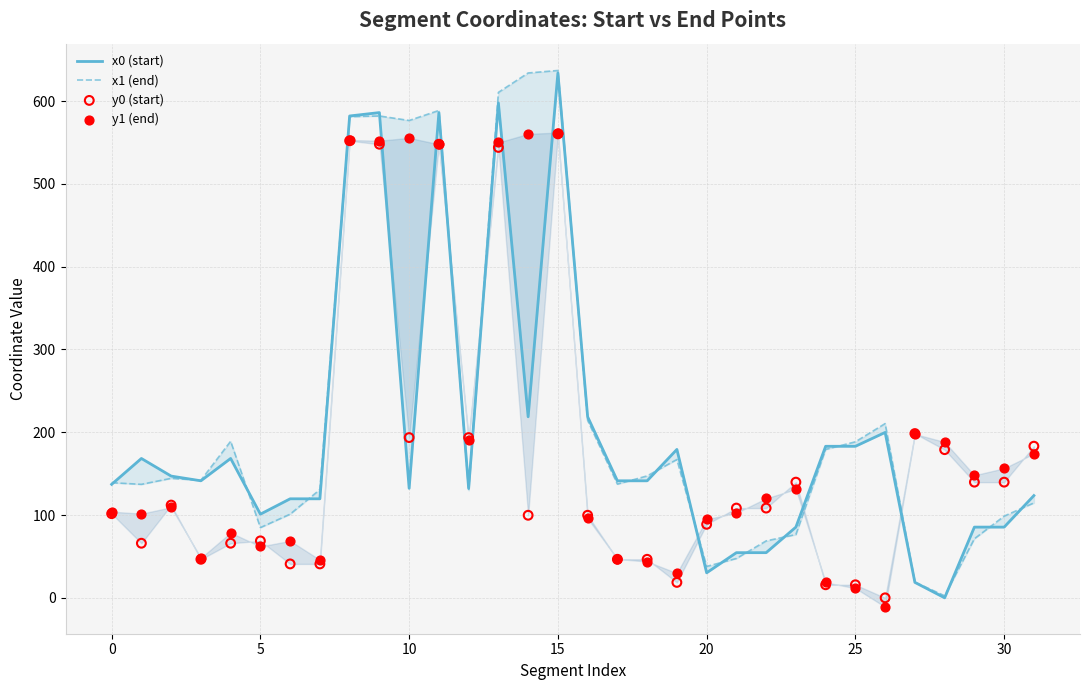

Which series reaches the maximum Y coordinate?

x1 (end)